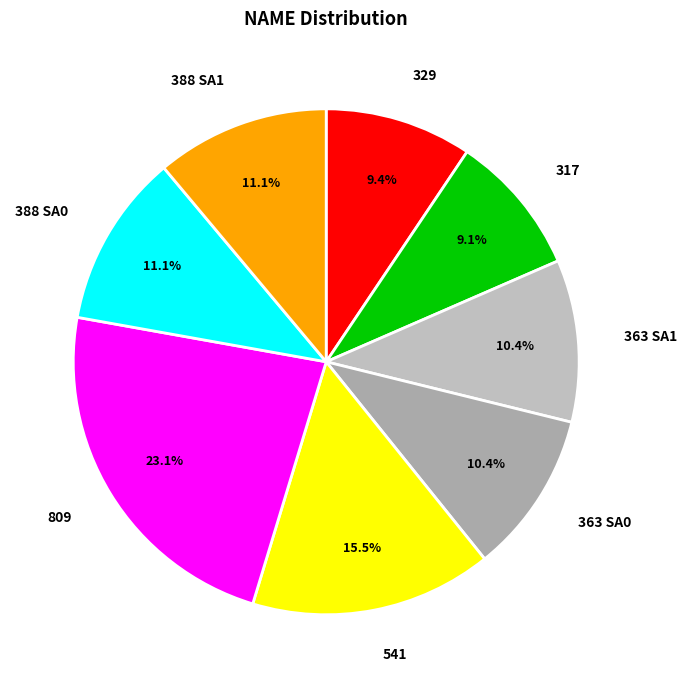

To the nearest percent, what portion does 329 represent?

9%